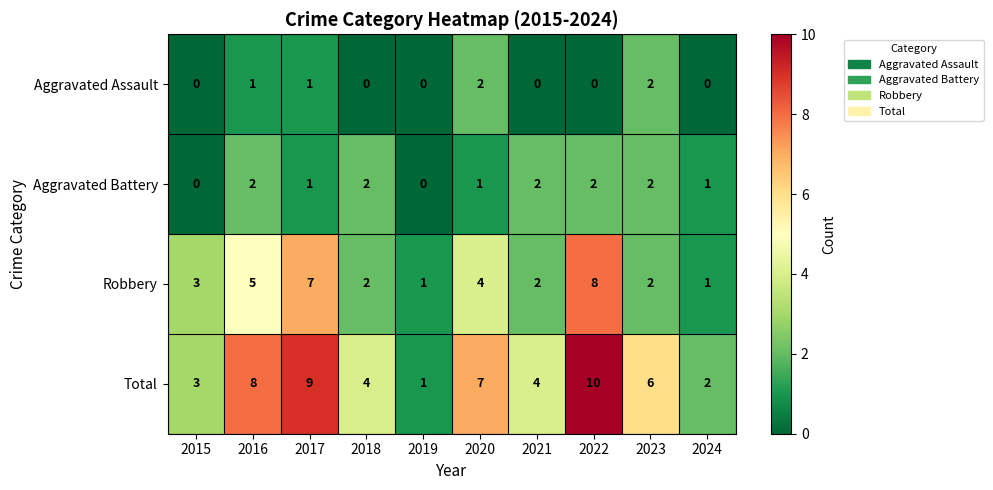

What is the sum of the Total values at 2015 and 2024?

5